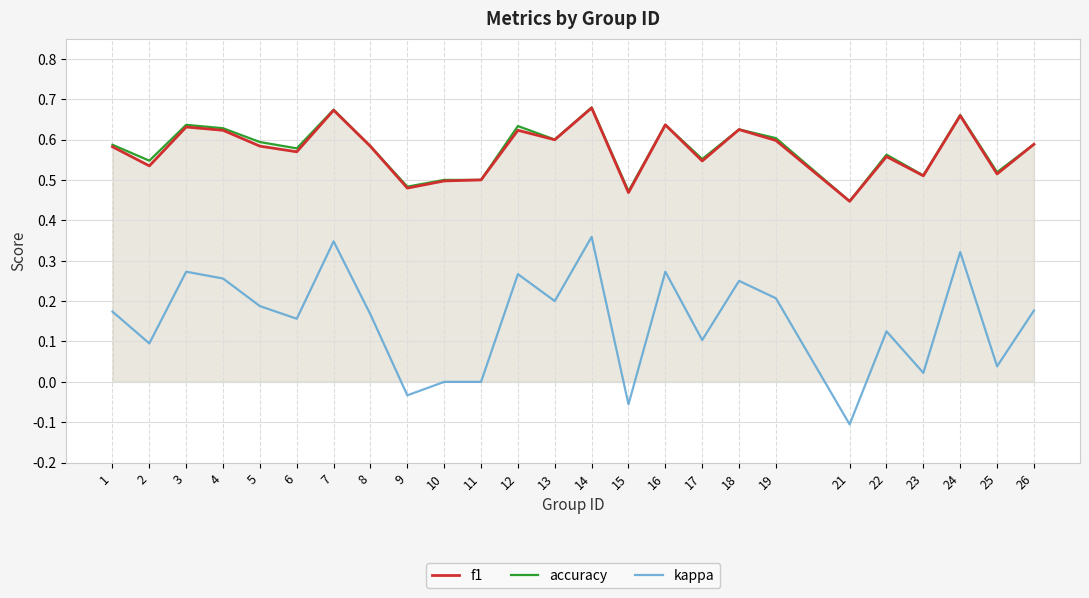

Does the chart have visible grid lines?

Yes